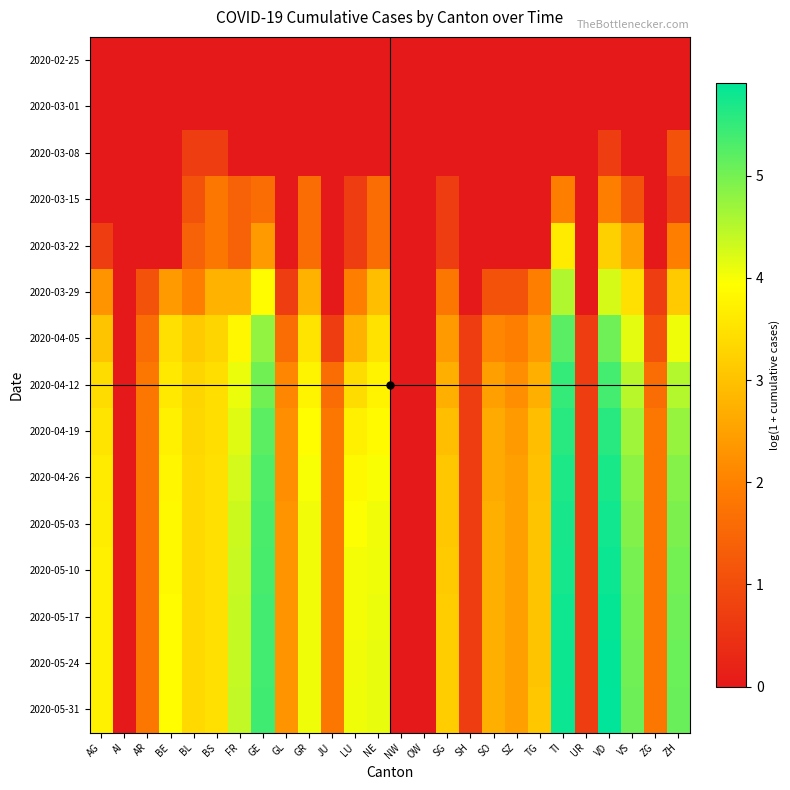

Which series changed the most between BE and TG?

2020-04-05